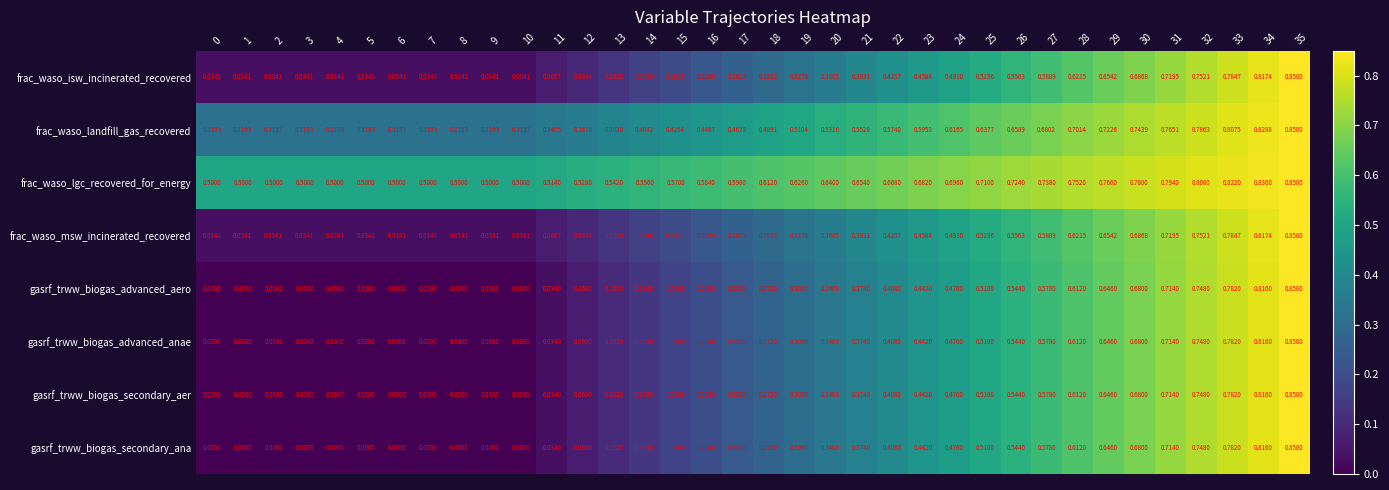

What is the total value across all series at 19?

3.0